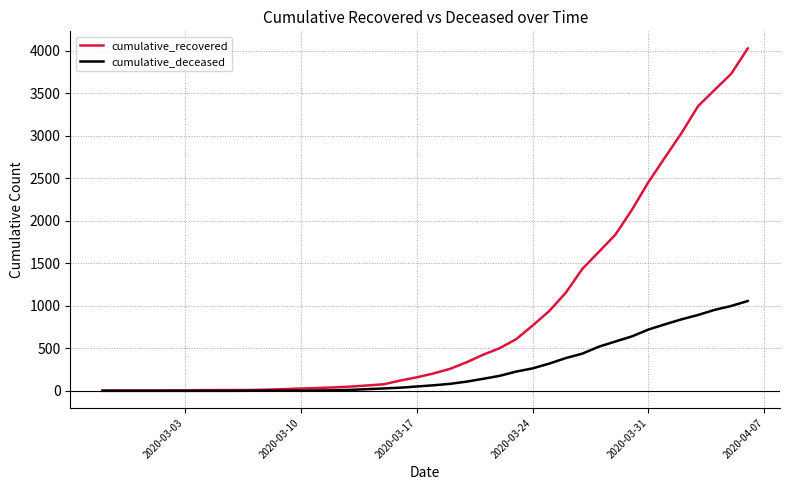

List the series in order of their overall mean, lowest first.

cumulative_deceased, cumulative_recovered